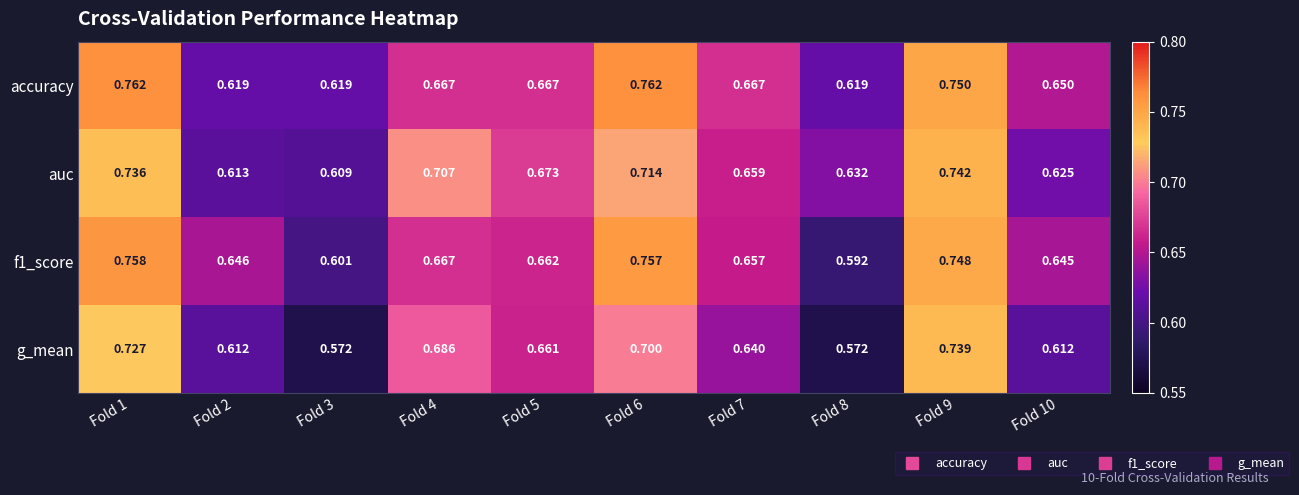

Rank the series at Fold 10 from lowest to highest value.

g_mean, auc, f1_score, accuracy